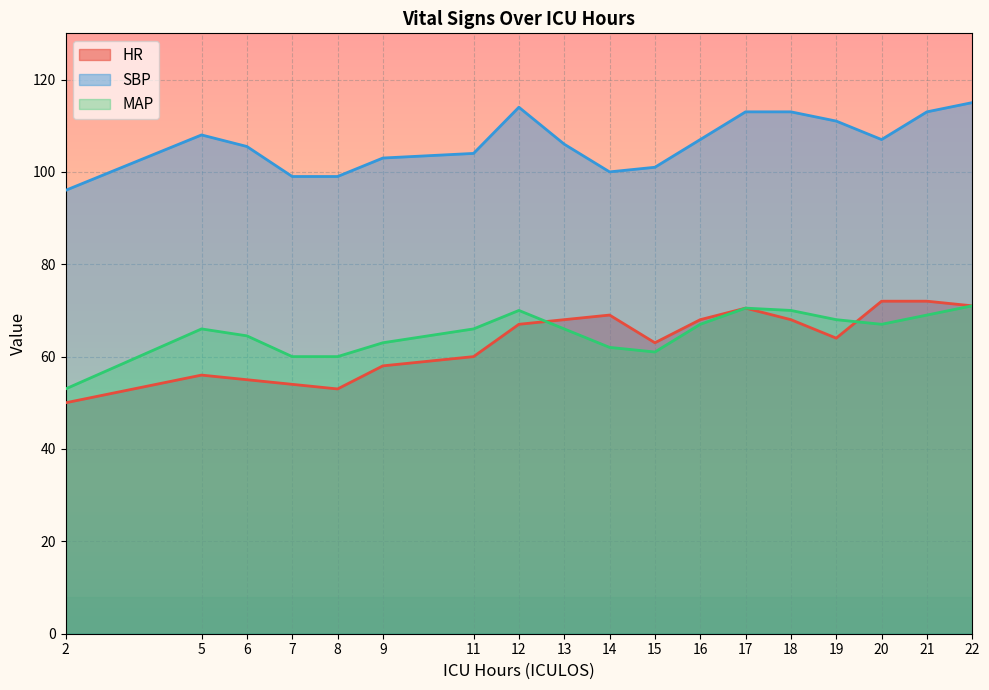

How many intersections are there between MAP and HR?

2